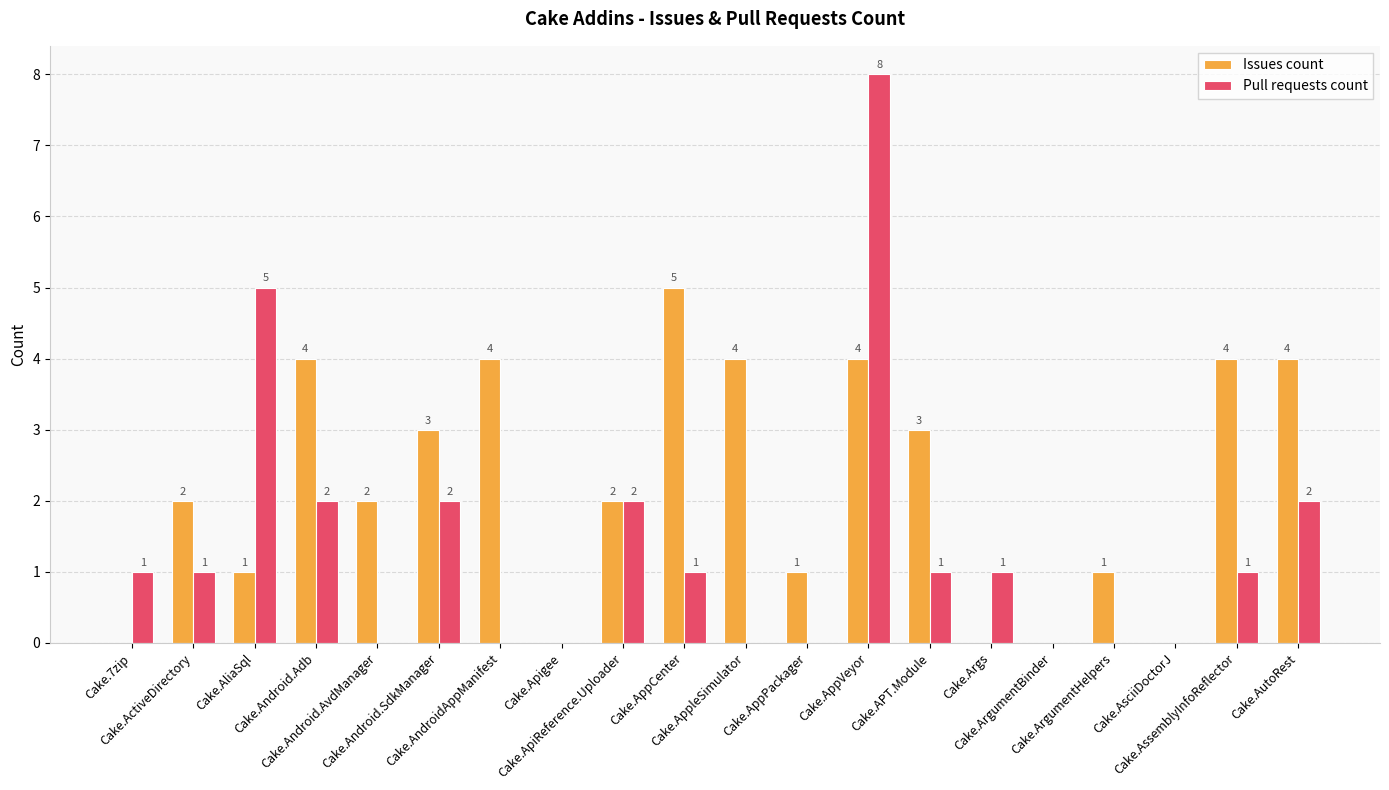

At which category does the chart reach its peak across all series?

Cake.AppVeyor